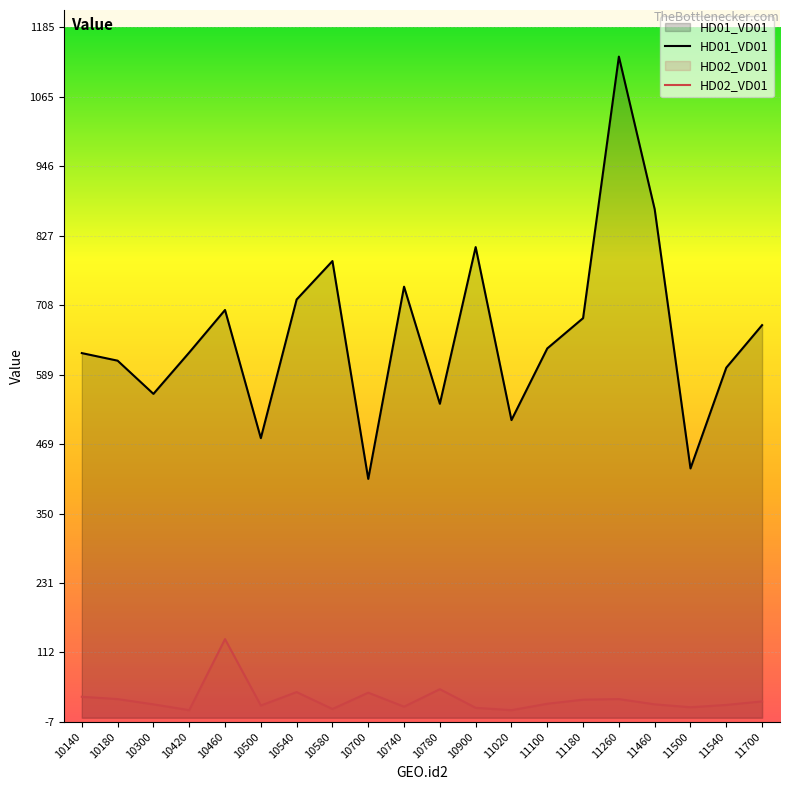

Which series has the largest total across all categories?

HD01_VD01